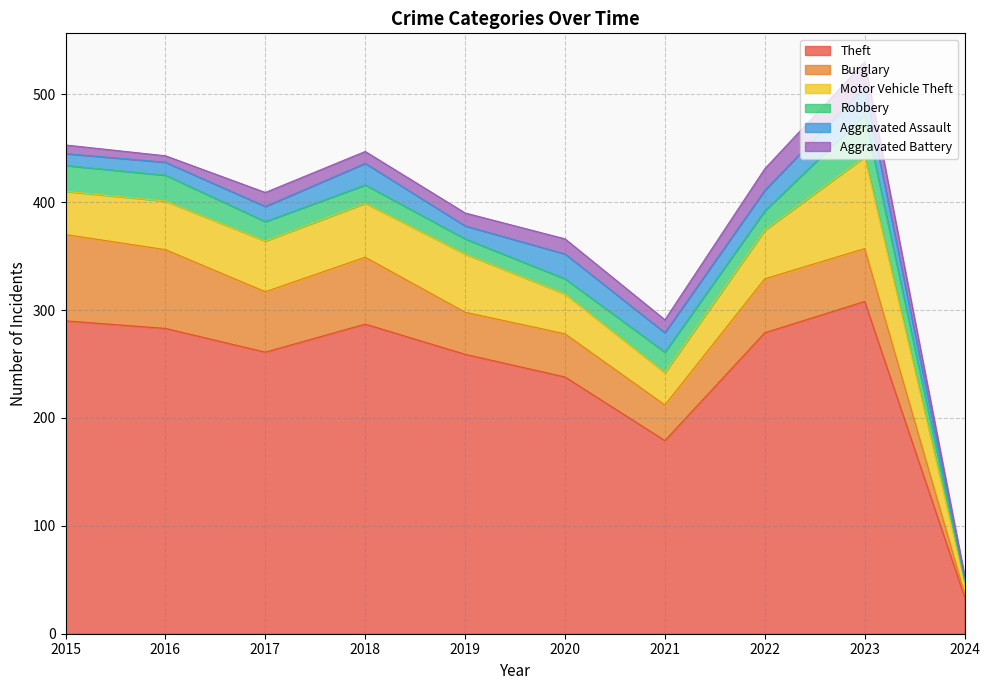

Which has a higher value, 2015 or 2020?

2015